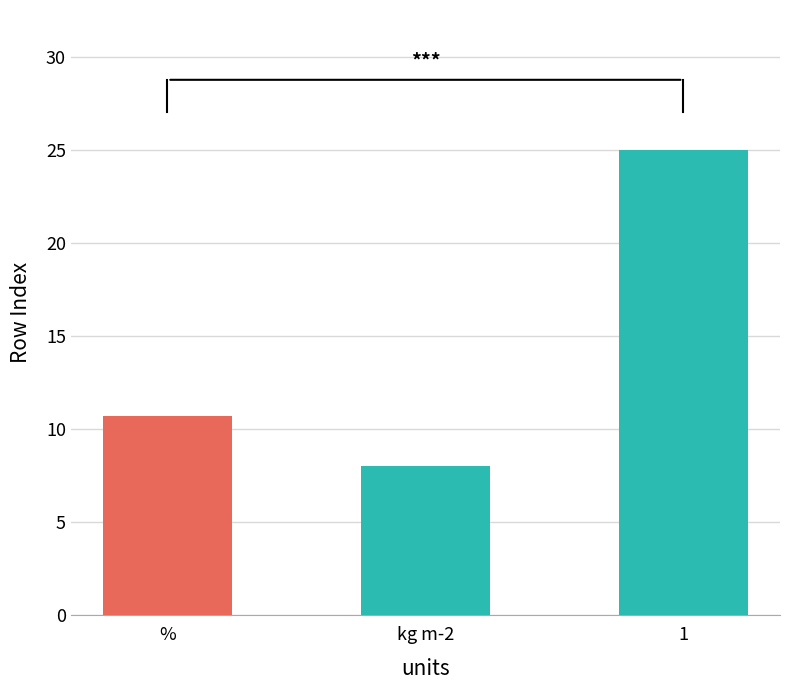

Is it true that the value at kg m-2 is 8.0?

True